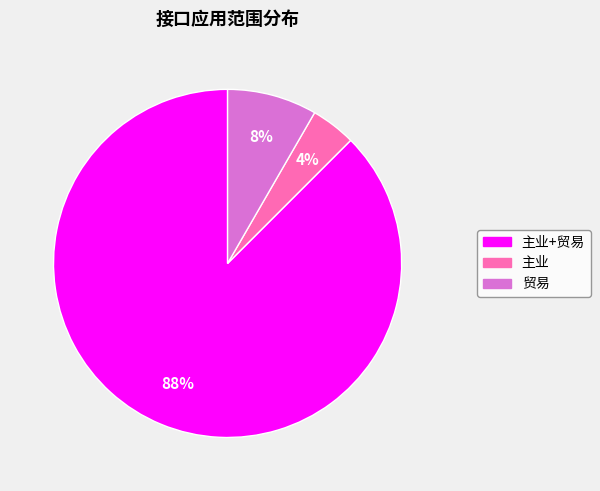

What is the largest slice in the pie chart?

主业+贸易